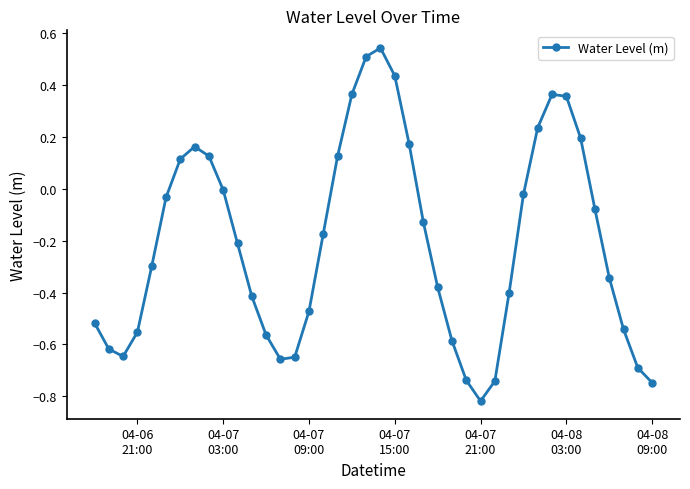

How many interior local valleys (lower than both neighbors) does the data have?

3